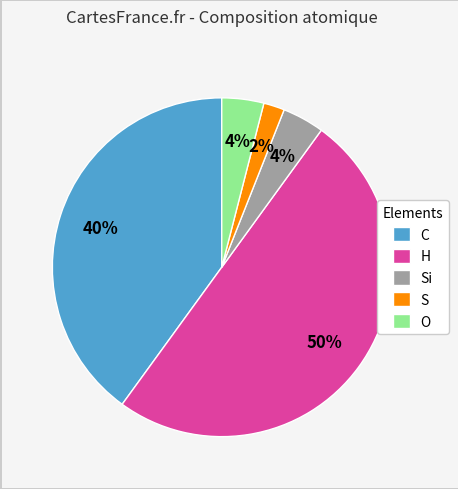

To the nearest percent, what is the combined percentage of S and Si?

6%